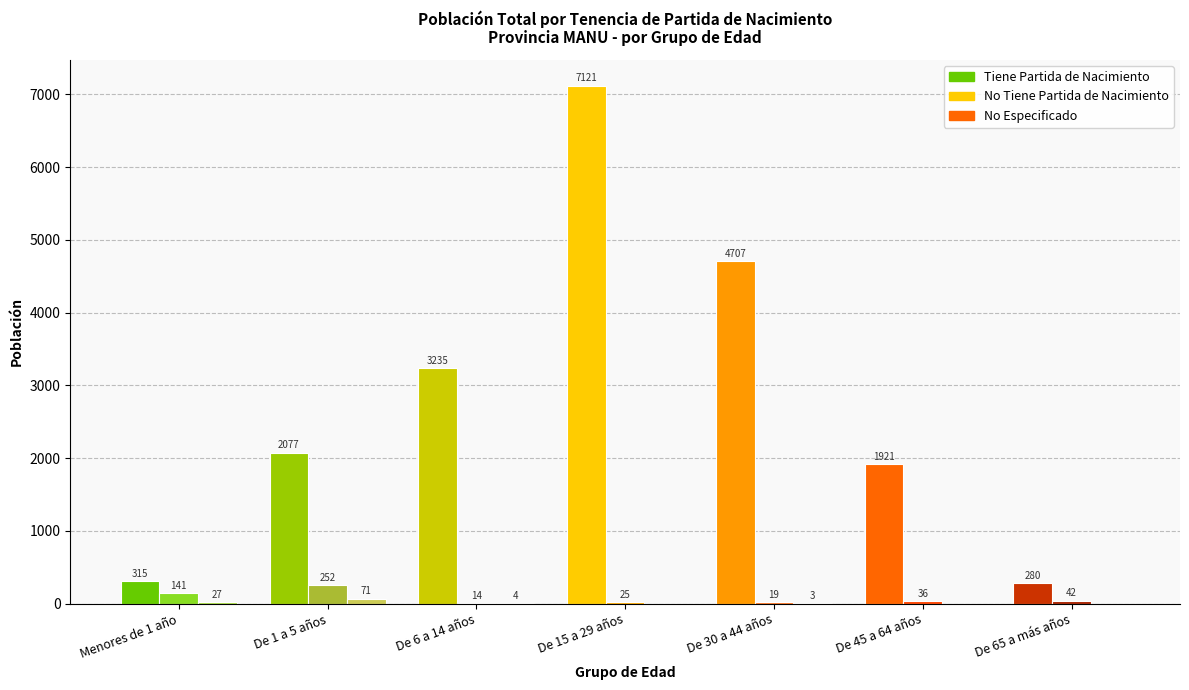

How many groups of bars are there?

7